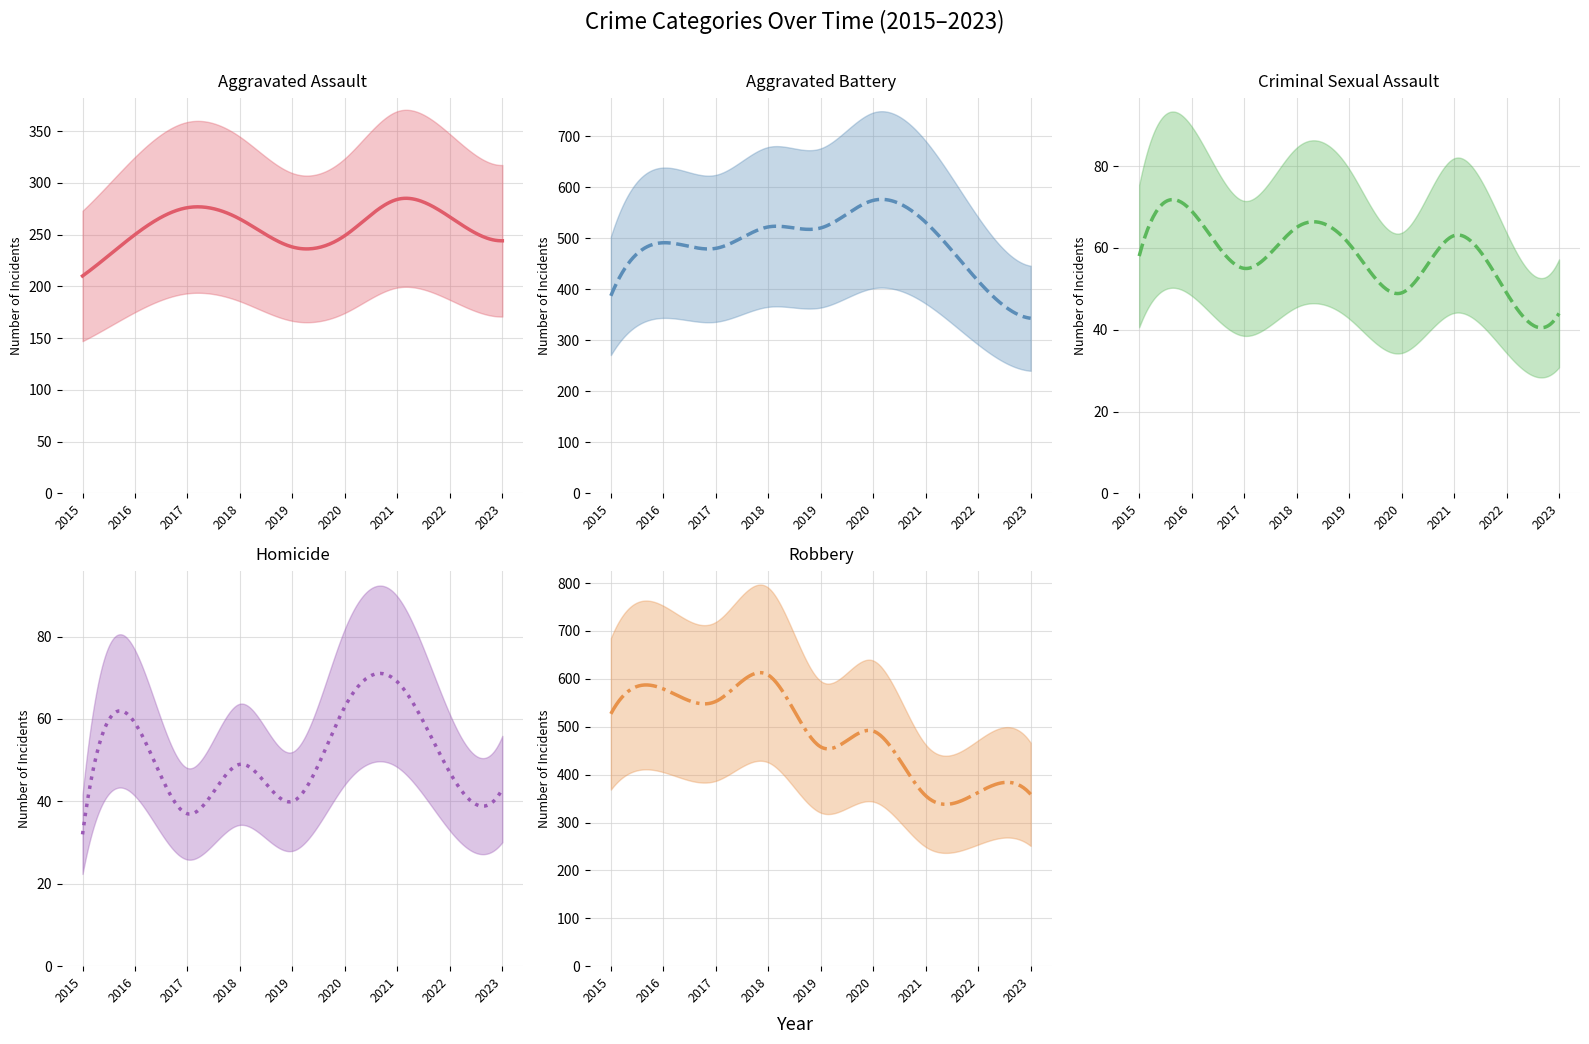

True or false: Criminal Sexual Assault has more than 0 points higher than both neighbors.

True